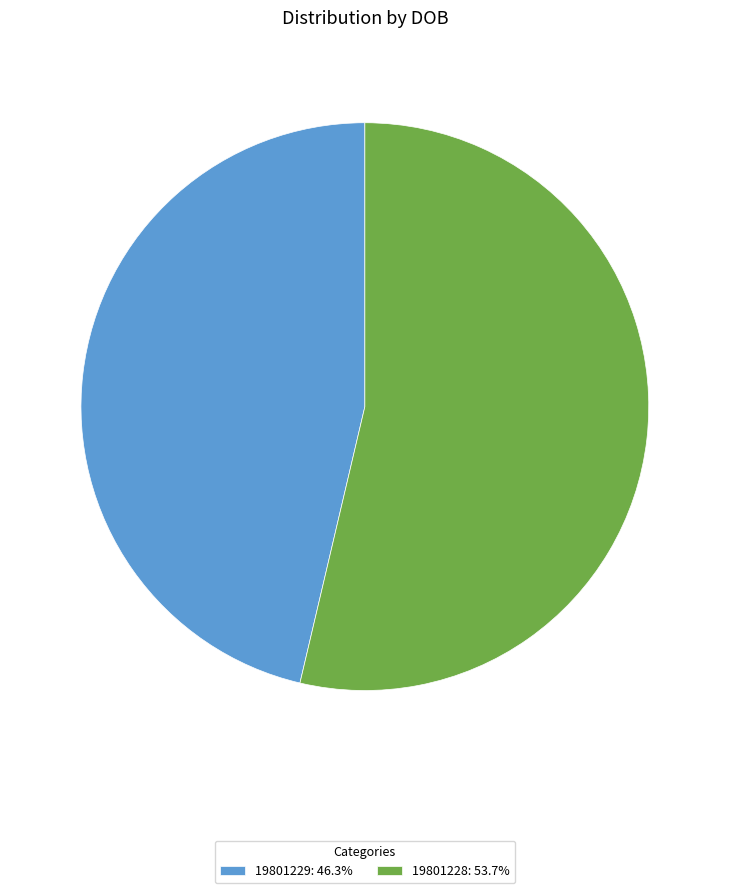

Which has a higher value, 19801228 or 19801229?

19801228